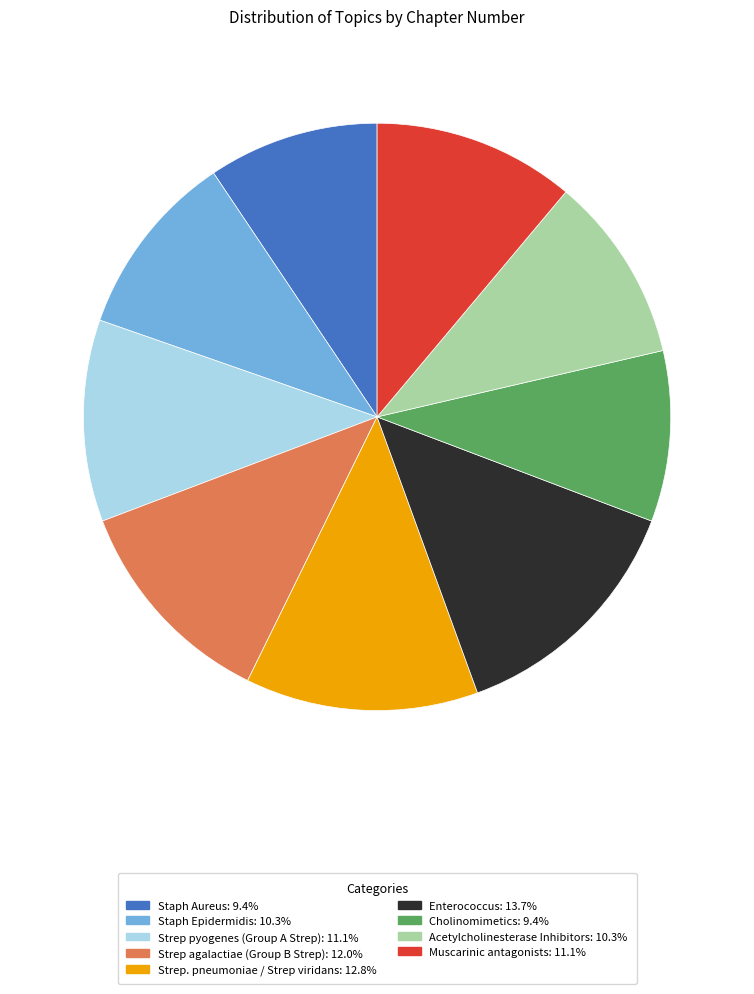

The Muscarinic antagonists slice represents 25% of the pie. True or false?

False